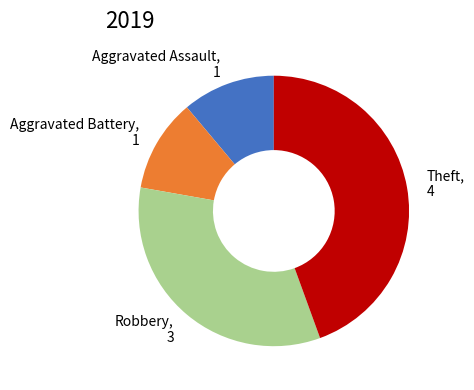

How many segments does this pie chart have?

4